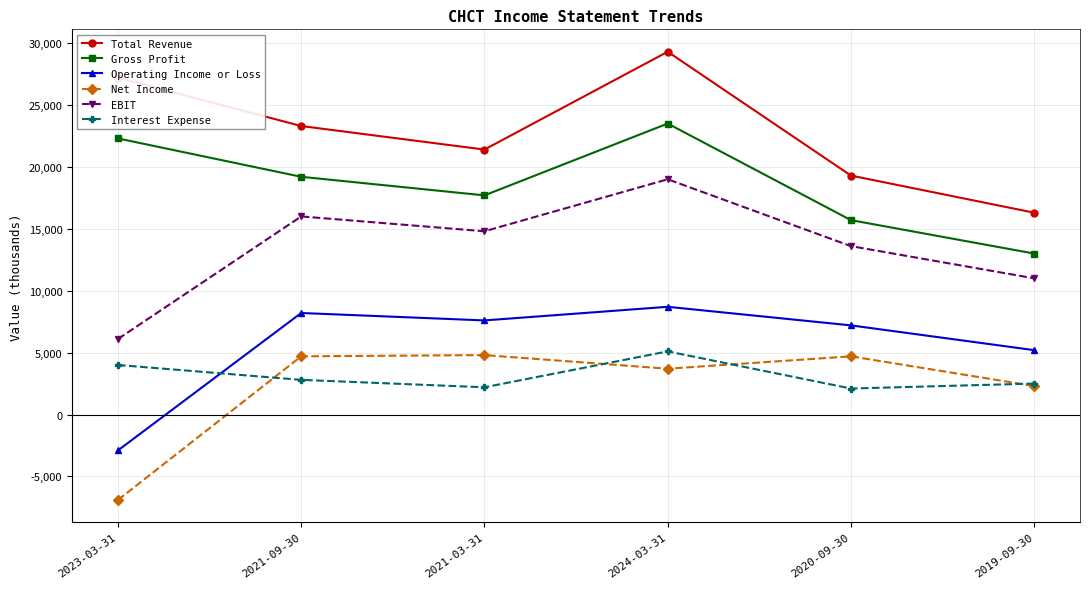

In EBIT, how many points are lower than both neighbors (excluding endpoints)?

1